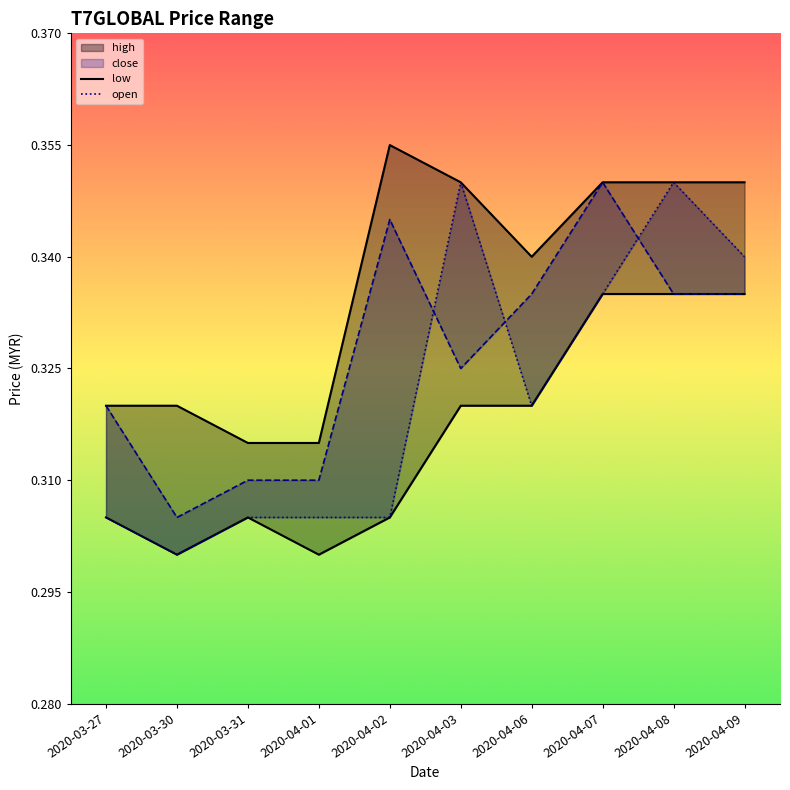

What is the average value of the close series?

0.3